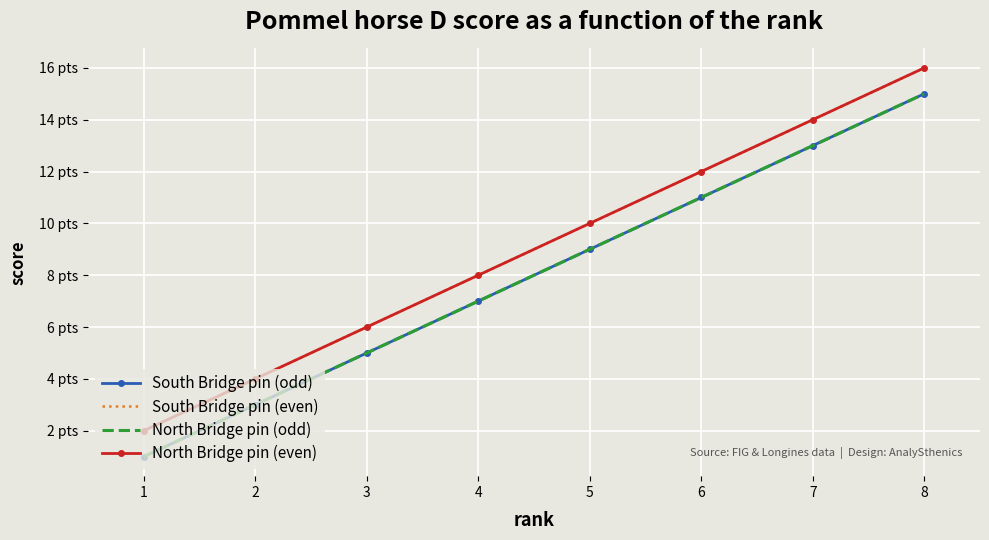

What is the sum of all North Bridge pin (odd) values?

64